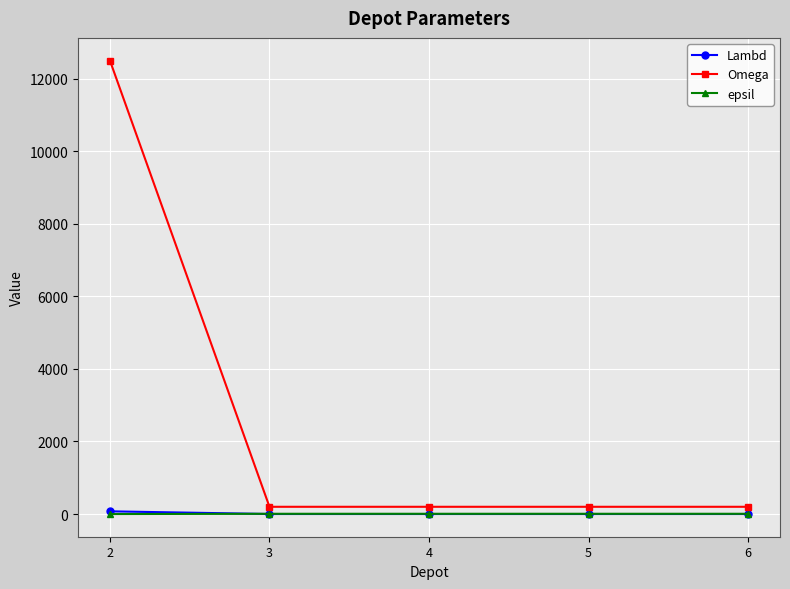

True or false: Omega and epsil intersect in this chart.

False